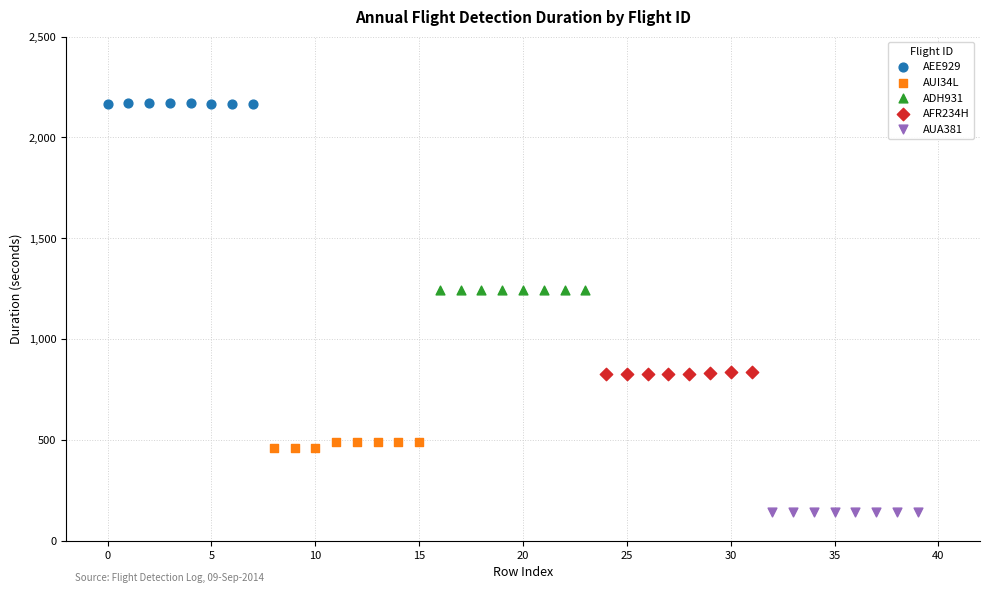

Which series contains the highest Y value?

AEE929